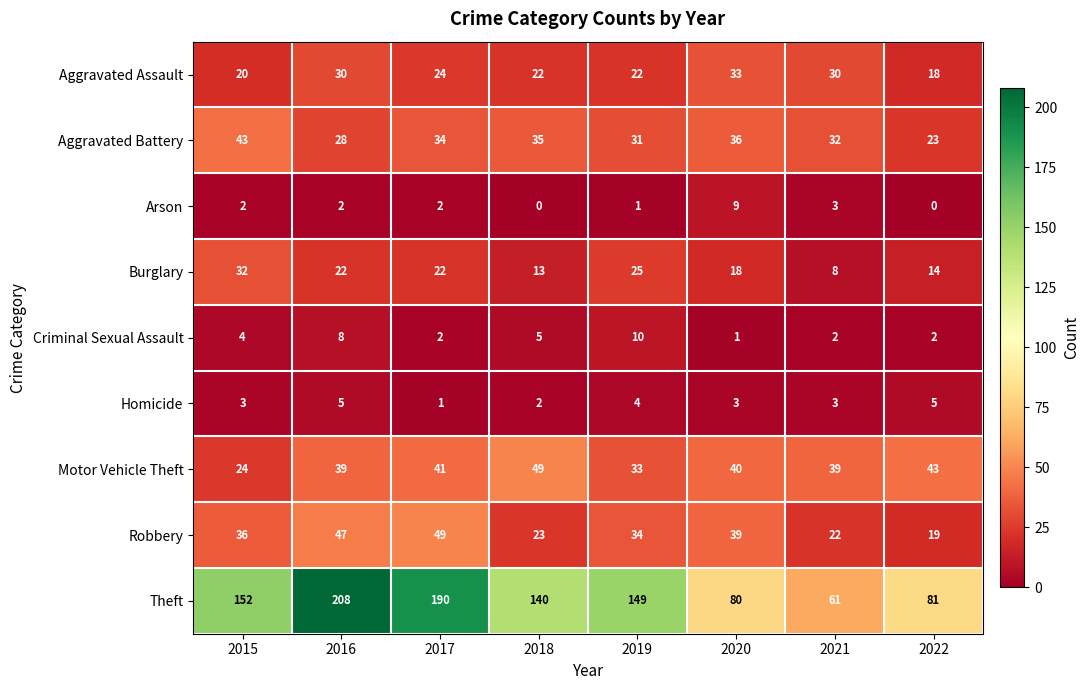

What value does the Theft series have at 2015, to the nearest 50?

150